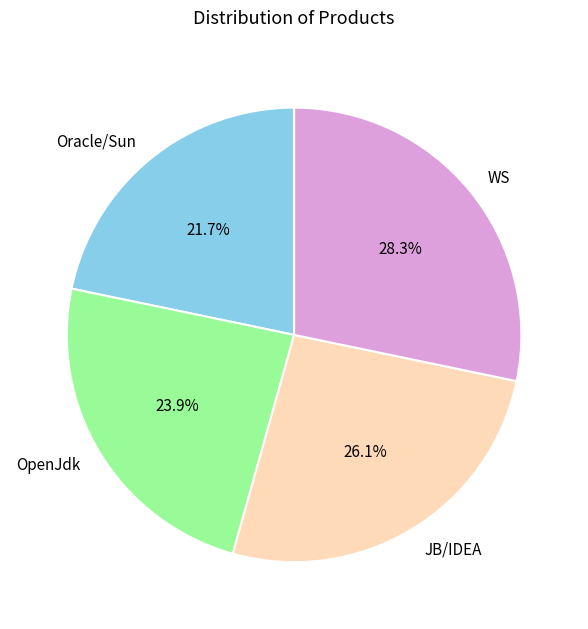

To the nearest percent, what percentage of the pie is OpenJdk?

24%